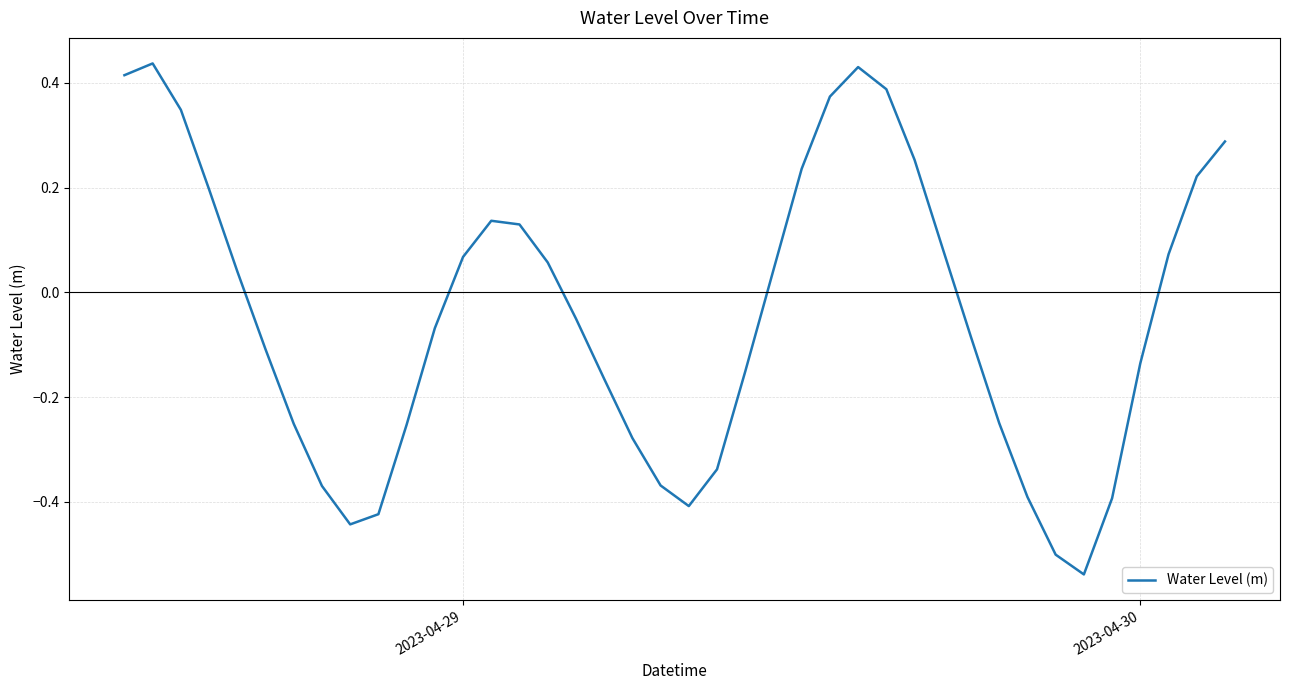

What is the difference between the maximum and minimum values?

1.0